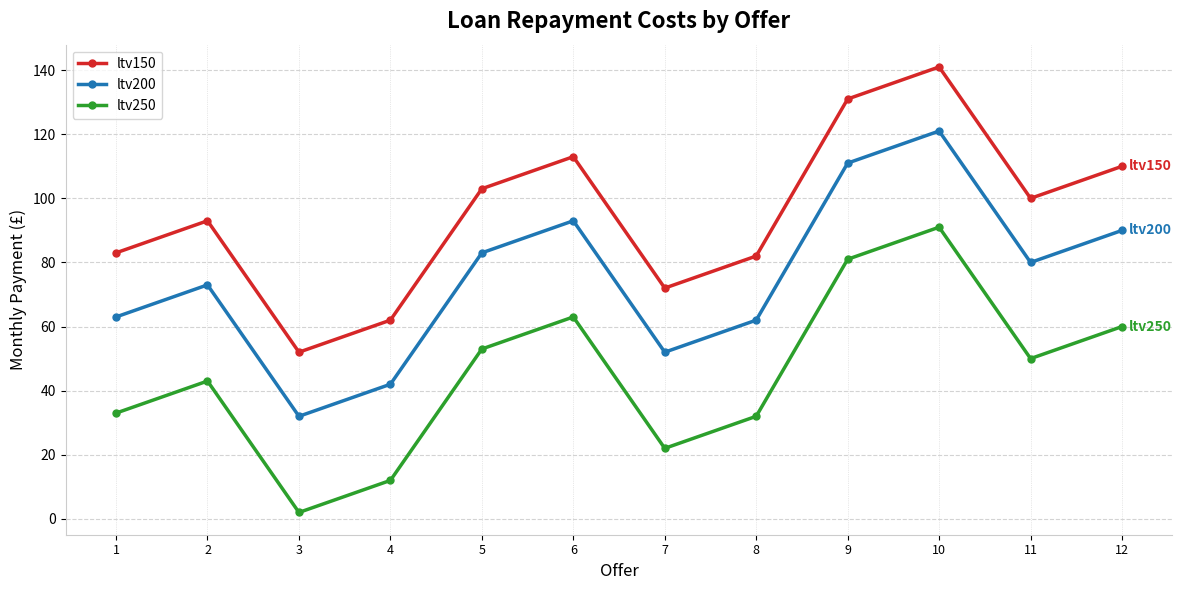

What is the difference between the highest and lowest values at 5?

50